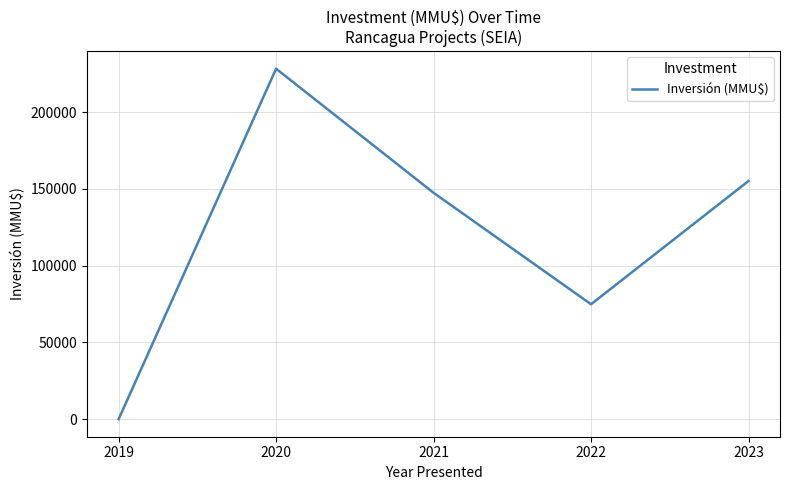

List the labels in order of value, largest first.

2020, 2023, 2021, 2022, 2019